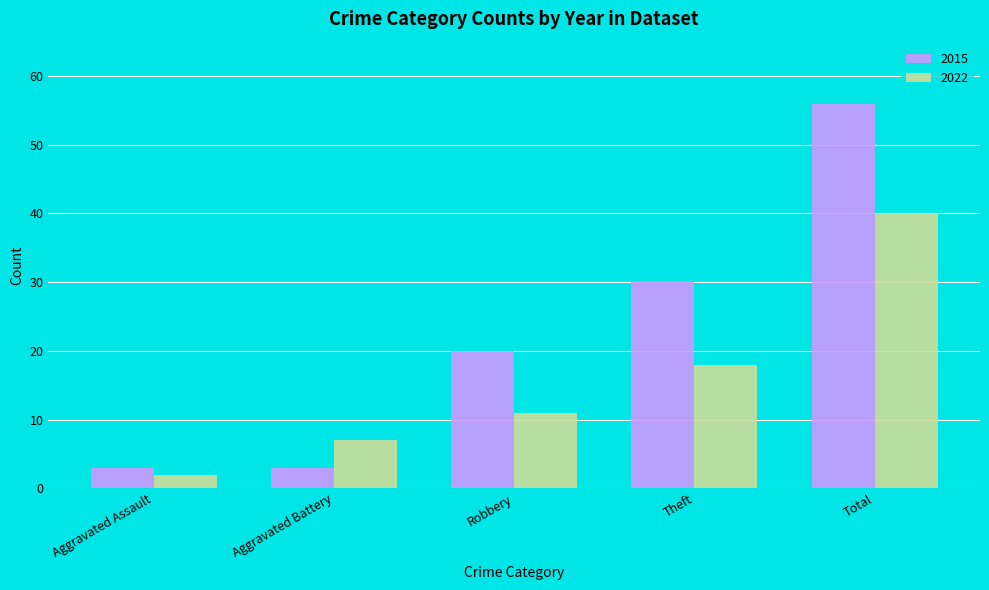

How many bars are there in each group?

2